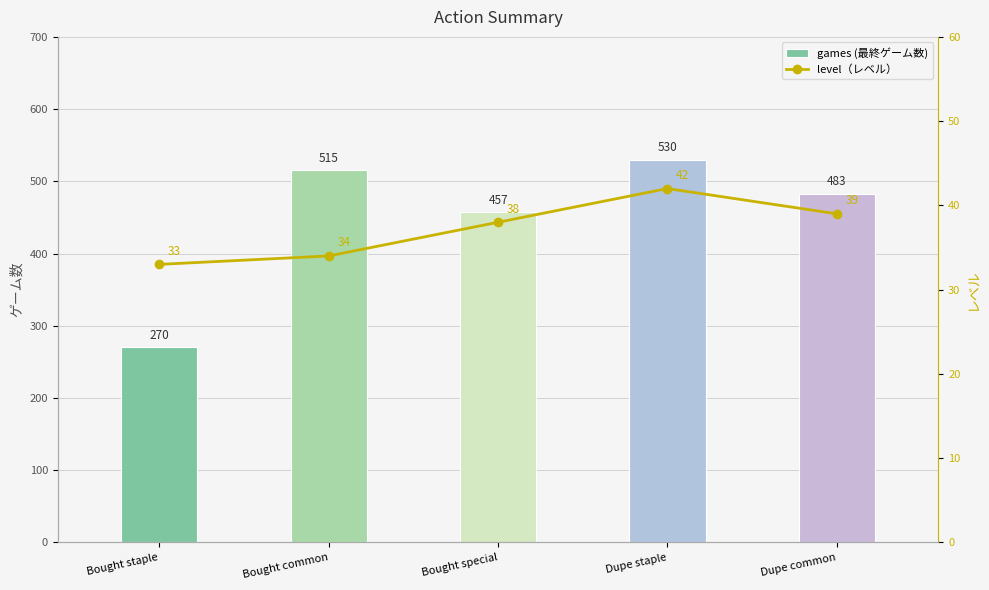

Rank the categories by level（レベル） value from lowest to highest.

Bought staple, Bought common, Bought special, Dupe common, Dupe staple